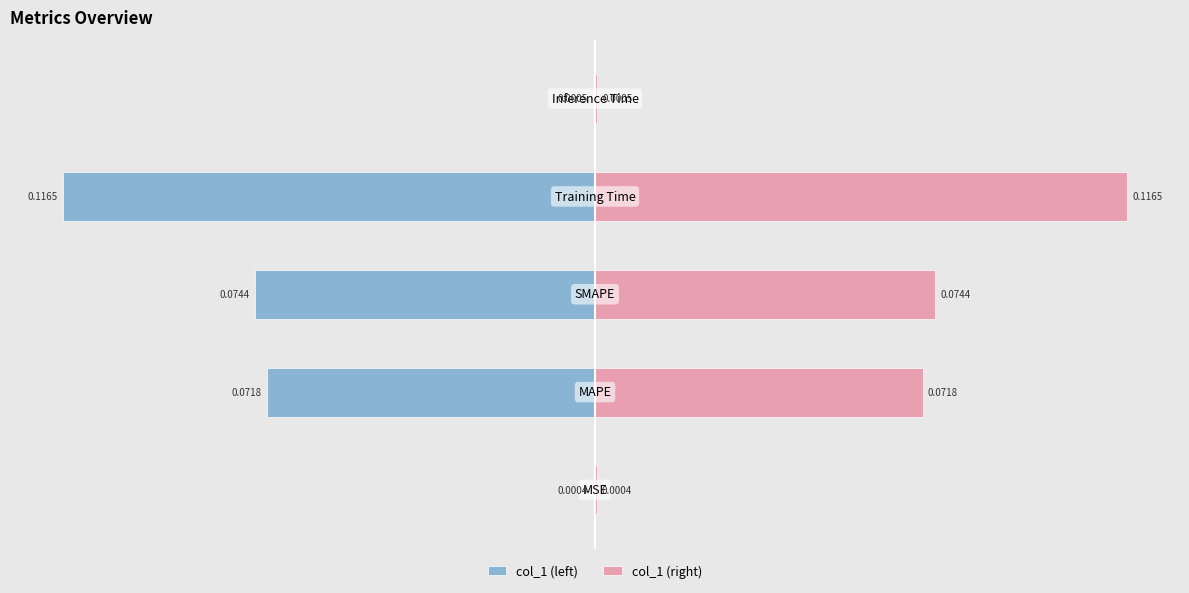

True or false: col_1 (left) has a value of -0.1 at 0.00.

True